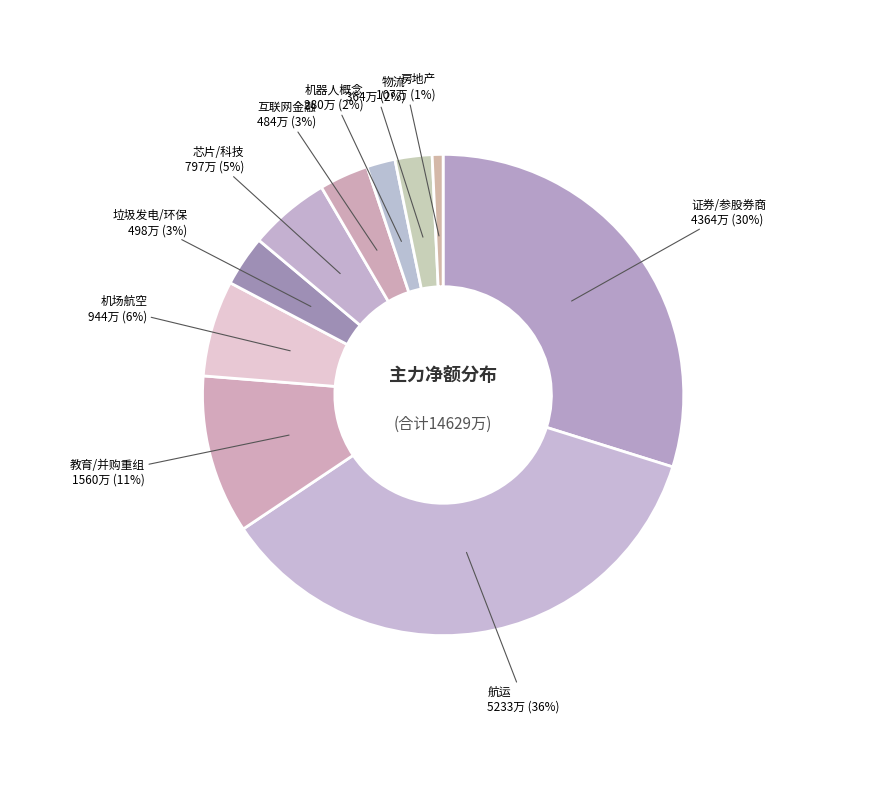

How many segments does this pie chart have?

10